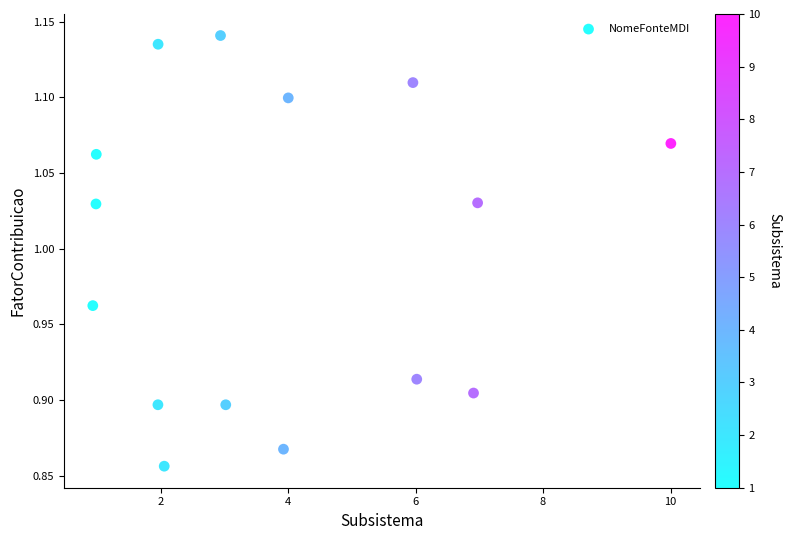

What is the range of X values (max minus min)?

9.1